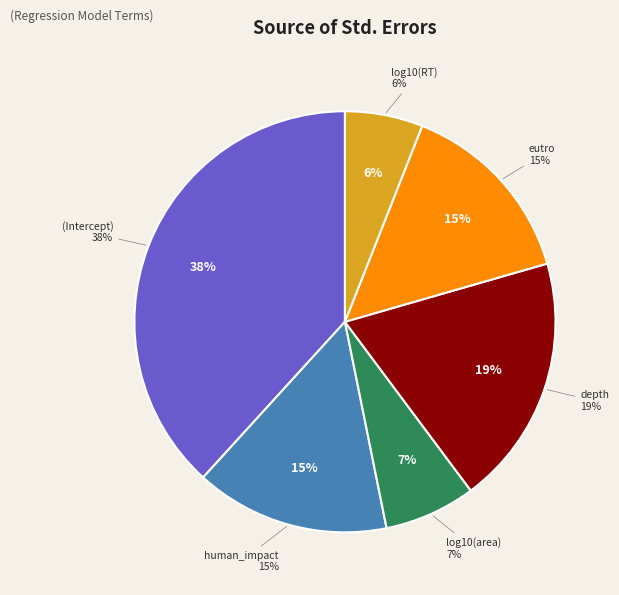

True or false: log10(area) accounts for 16% of the total.

False